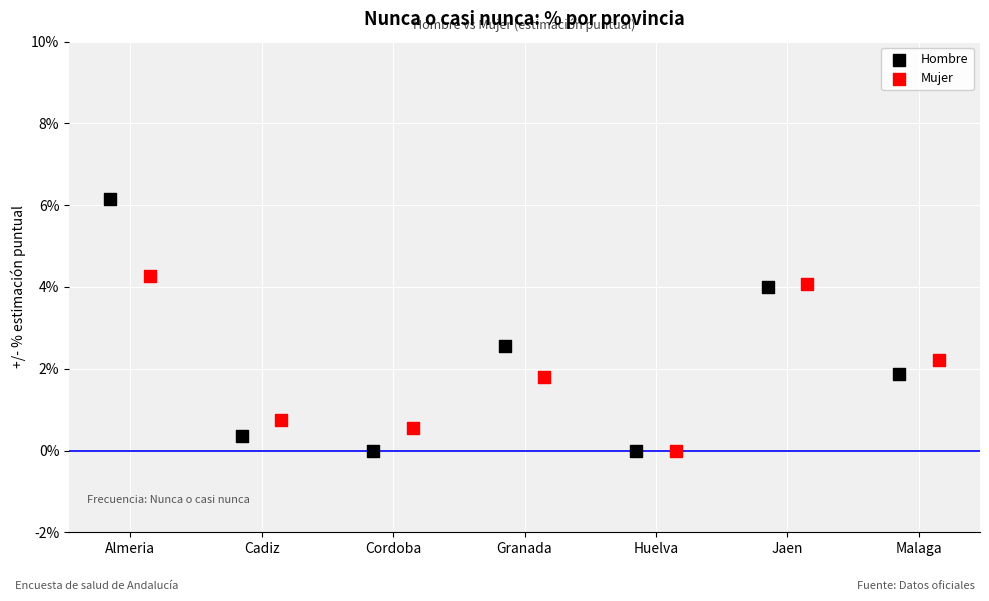

Which series contains the highest Y value?

Hombre